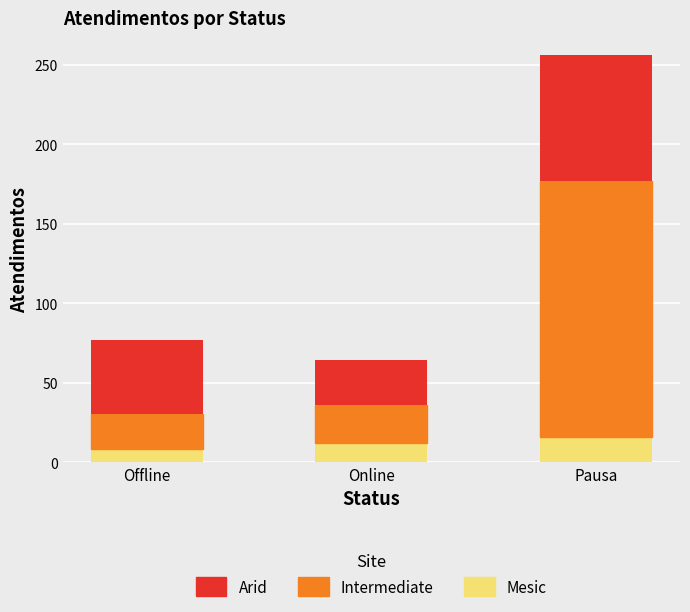

What is the total value across all series at Online?

64